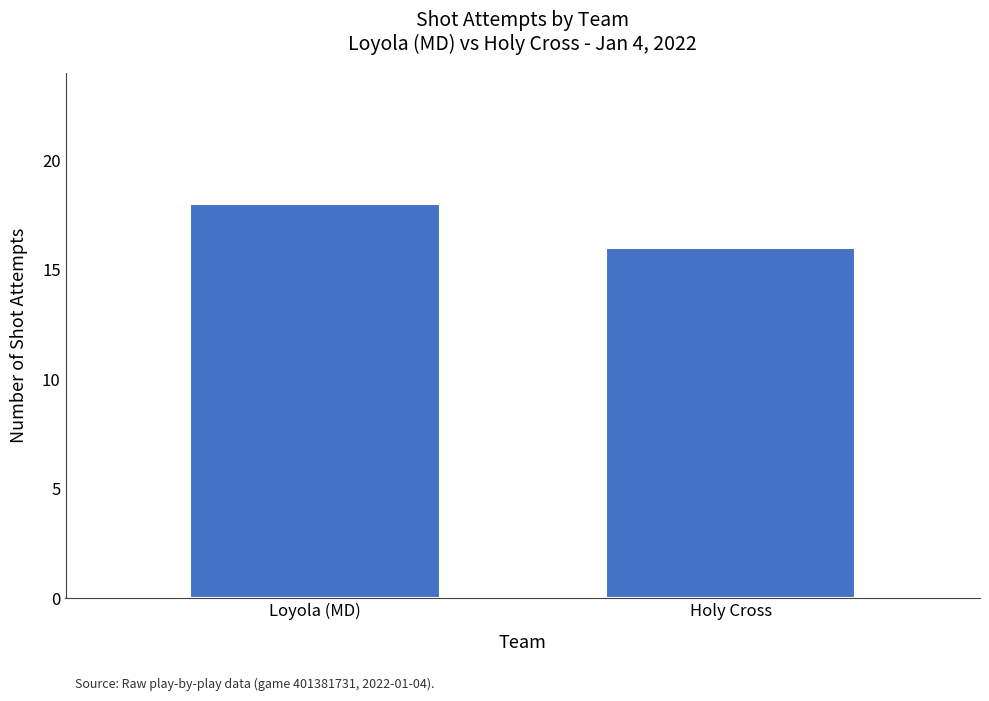

What is the greatest value displayed?

18